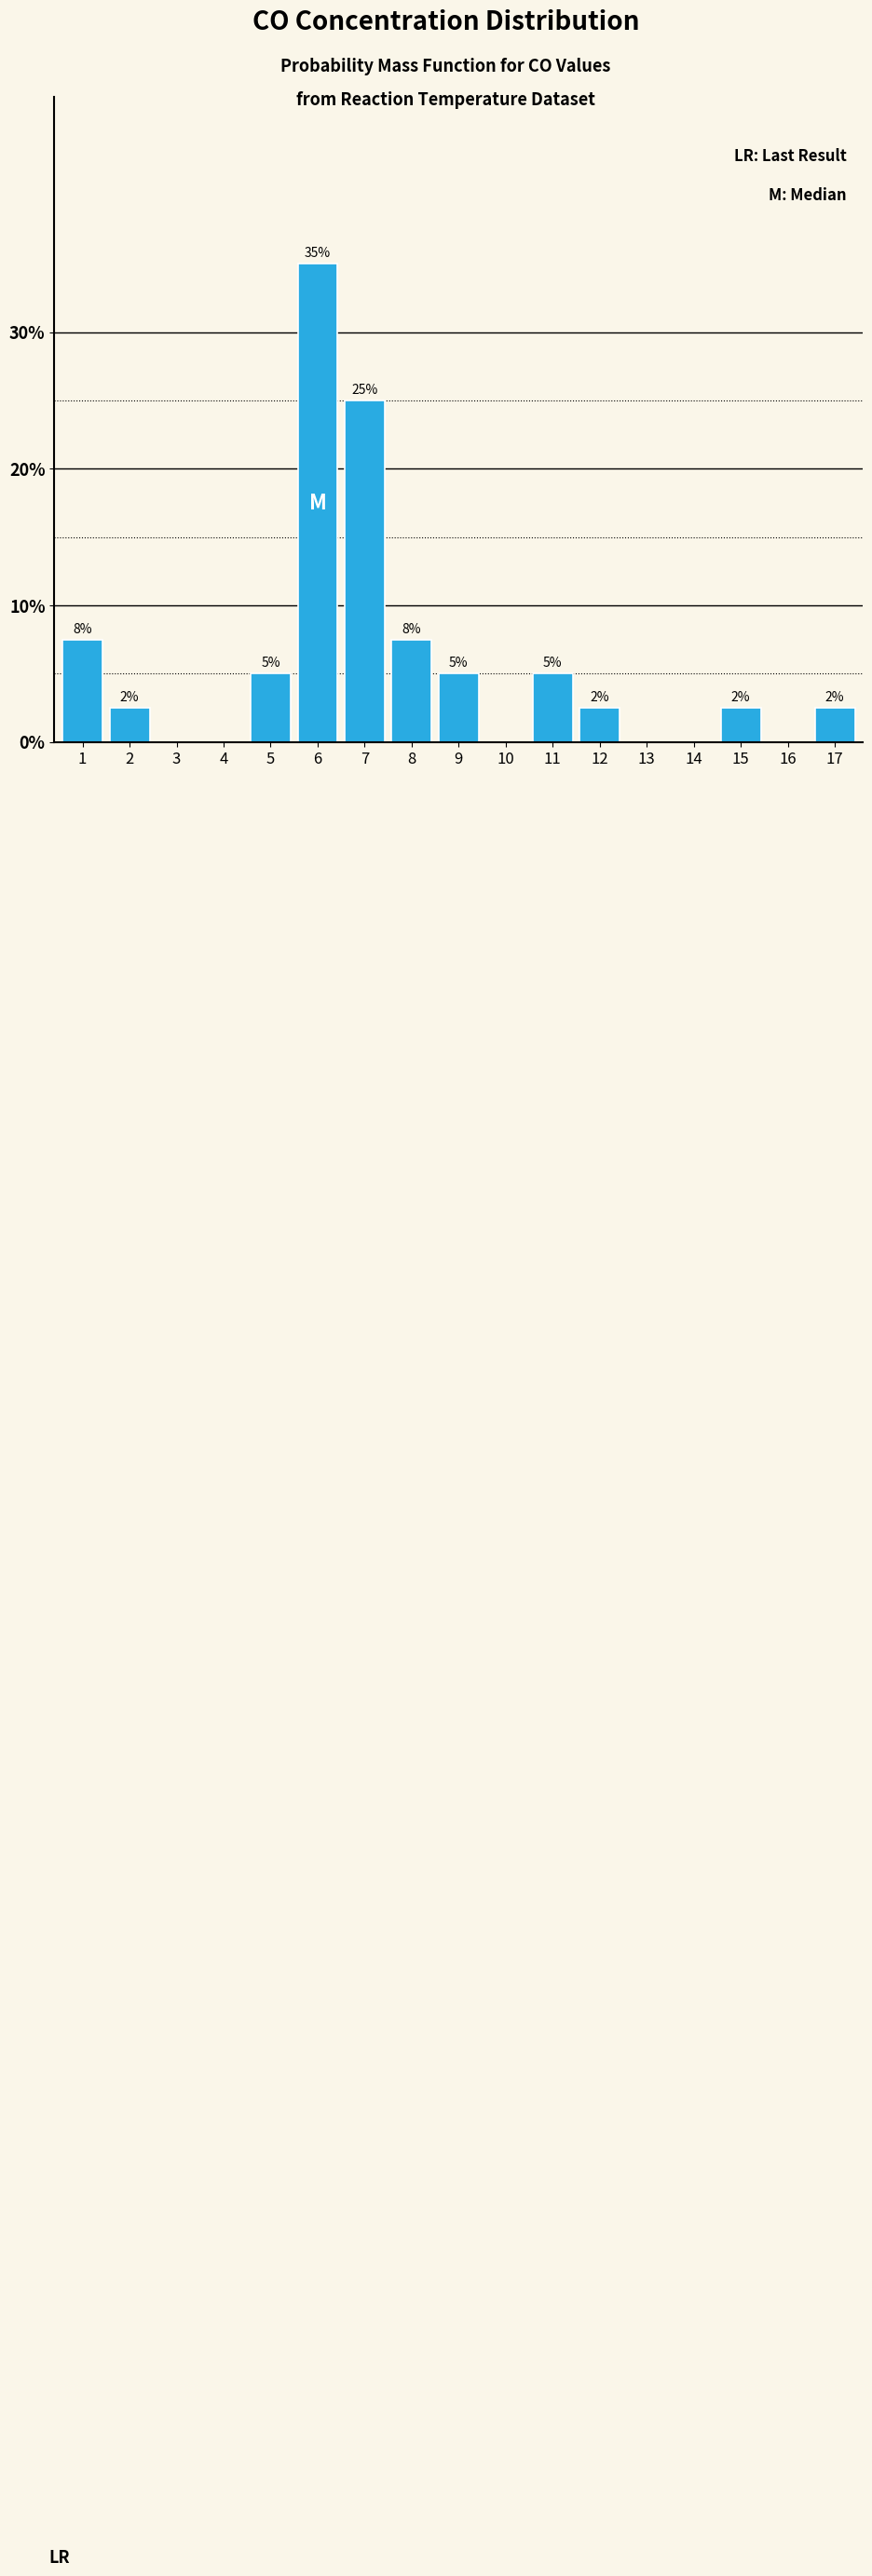

Are the bars horizontal?

No